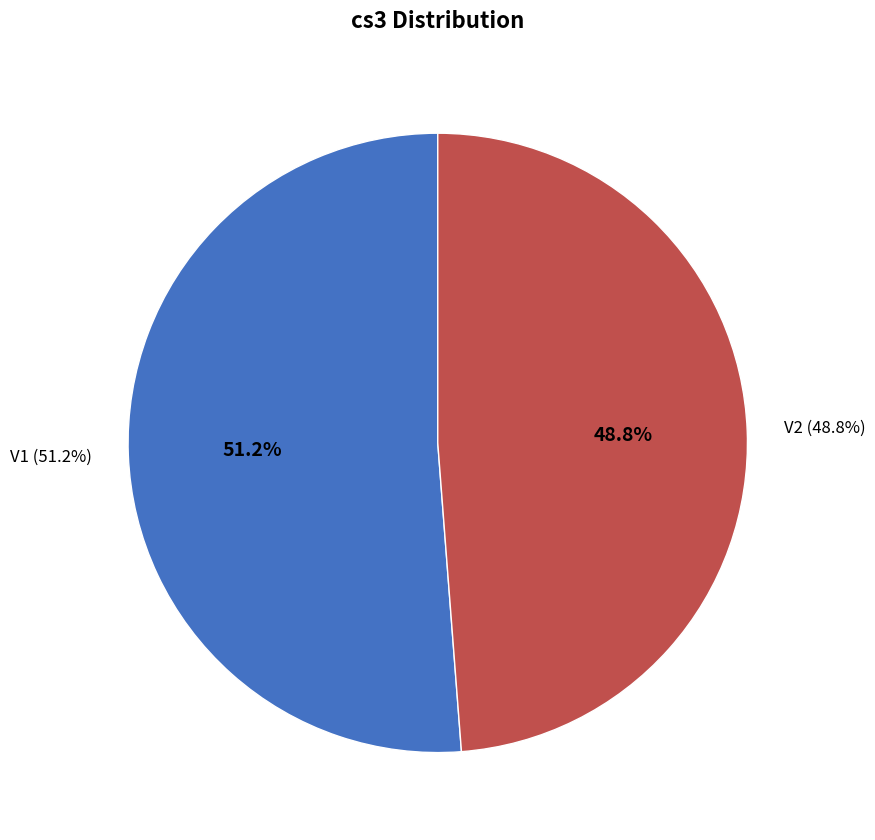

Do V1 and V2 together represent more than half of the pie?

Yes